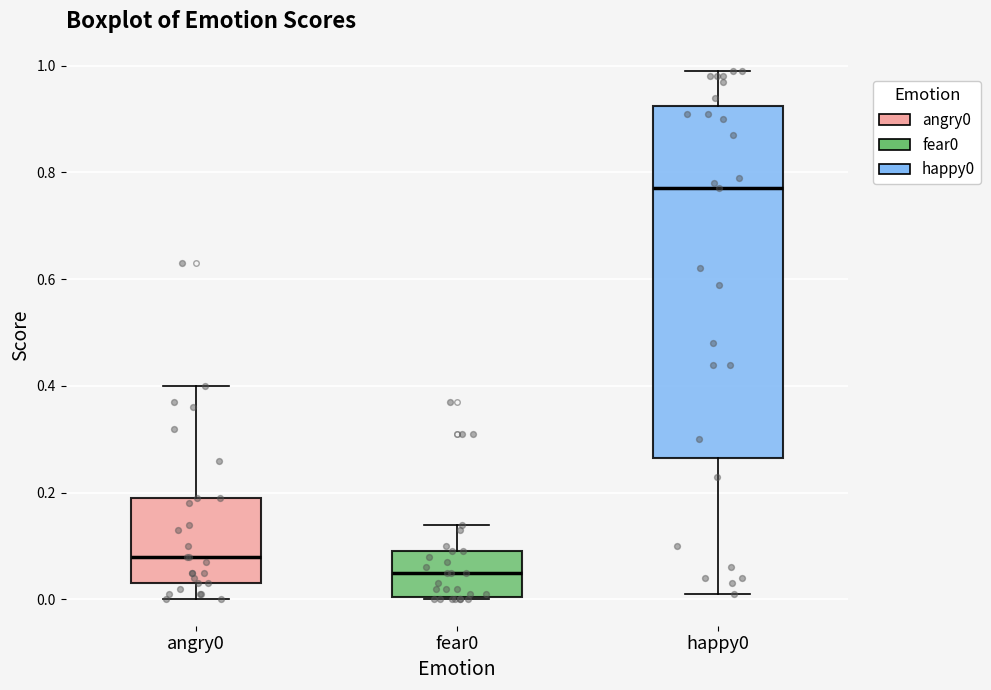

Which box is the tallest, from its lower edge to its upper edge?

happy0